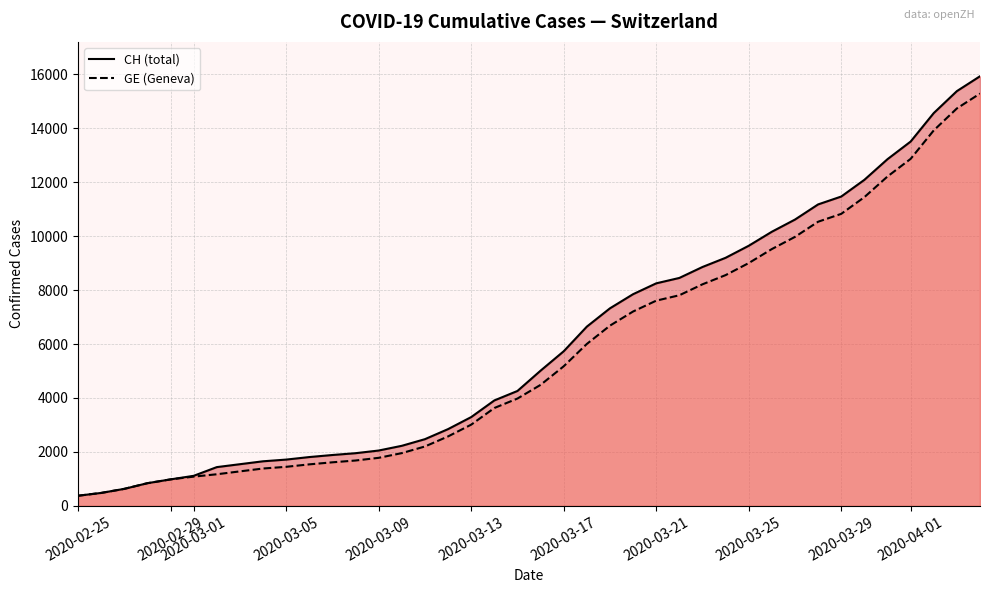

What is the difference between the highest and lowest values at 2020-03-21?

642